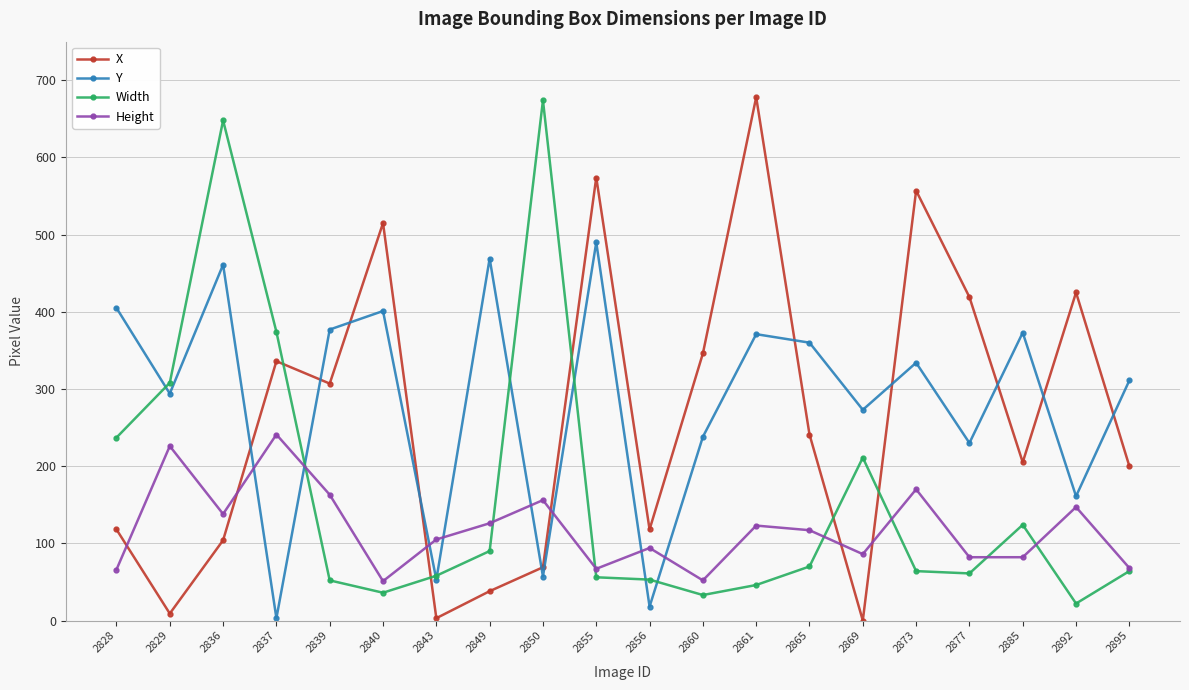

Which series has the largest range (max minus min)?

X